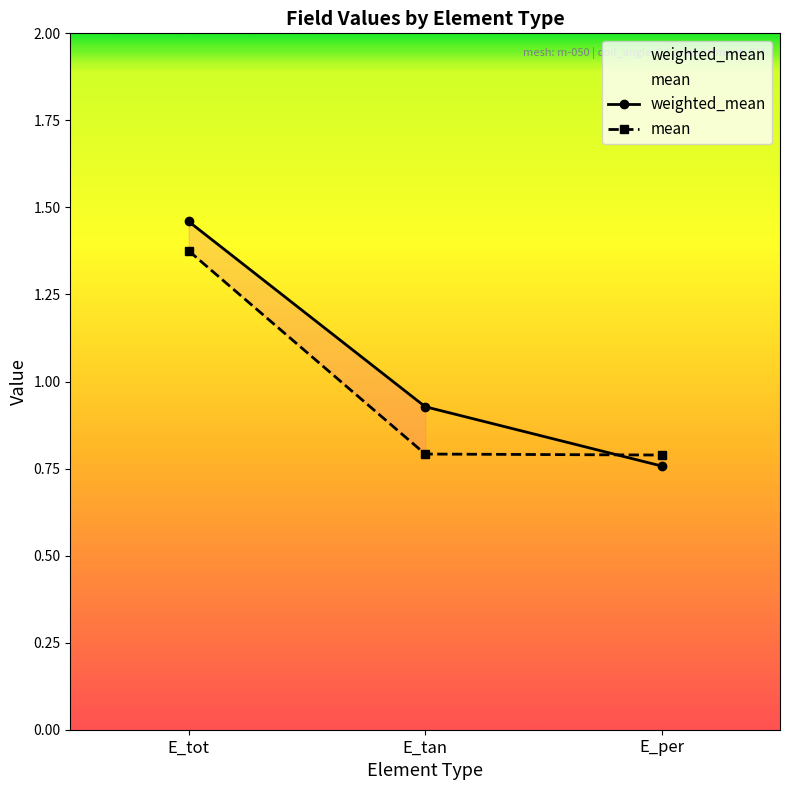

Does the chart have visible grid lines?

No